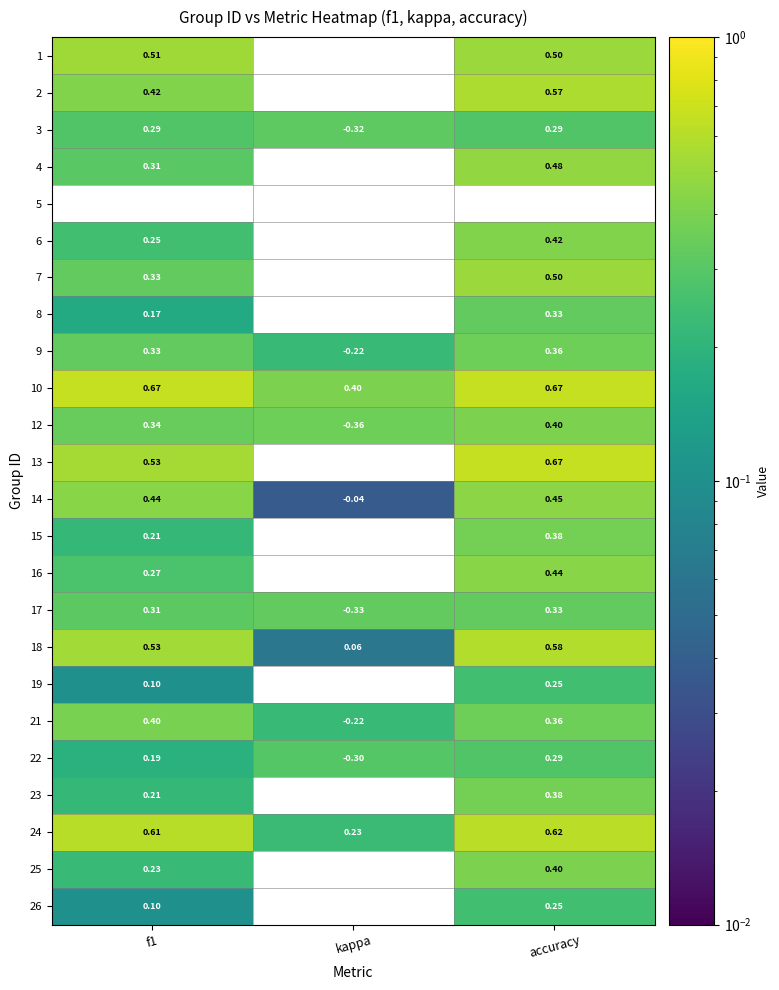

Is the value of 19 at kappa greater than the value of 2 at accuracy?

No